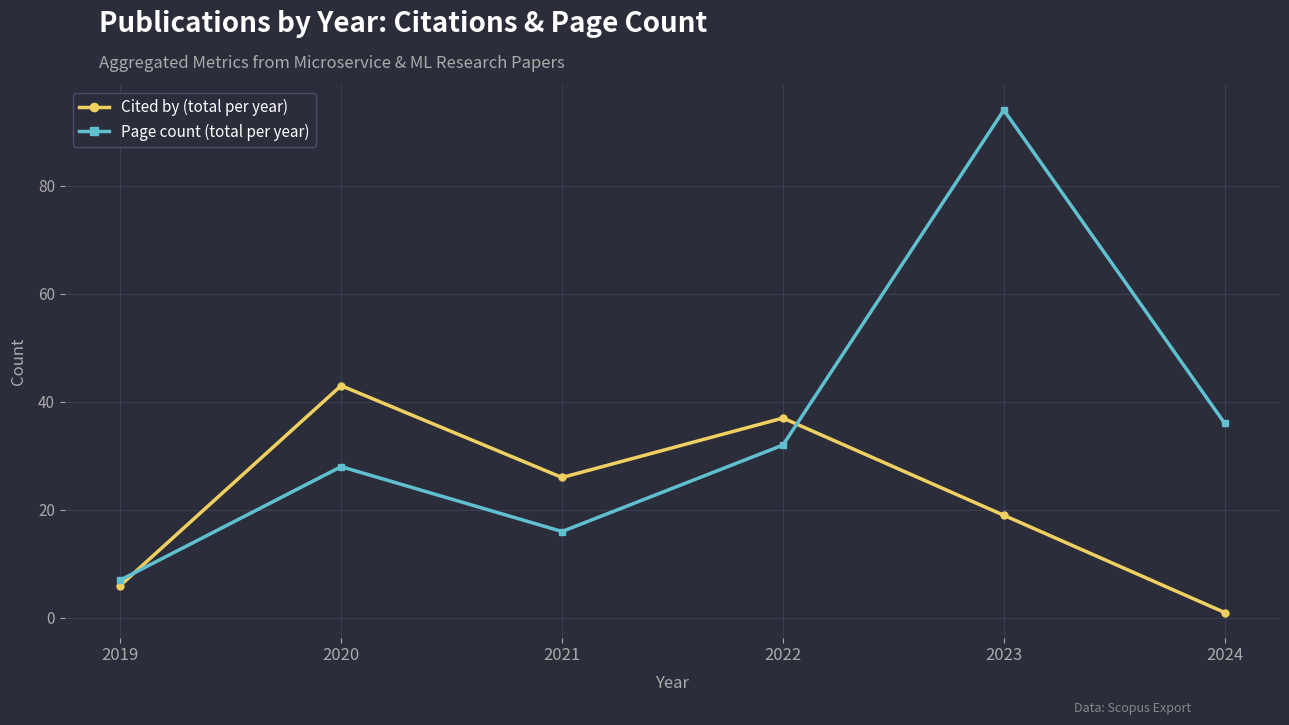

The value of Cited by (total per year) at 2020 is 65. True or false?

False